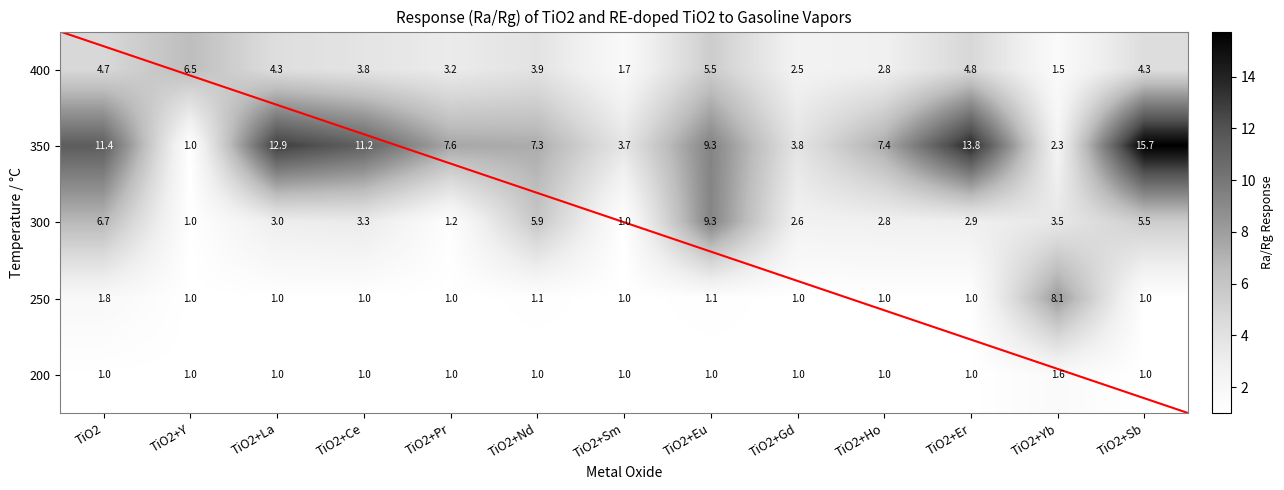

Read the 350 value at TiO2+Sm.

3.7